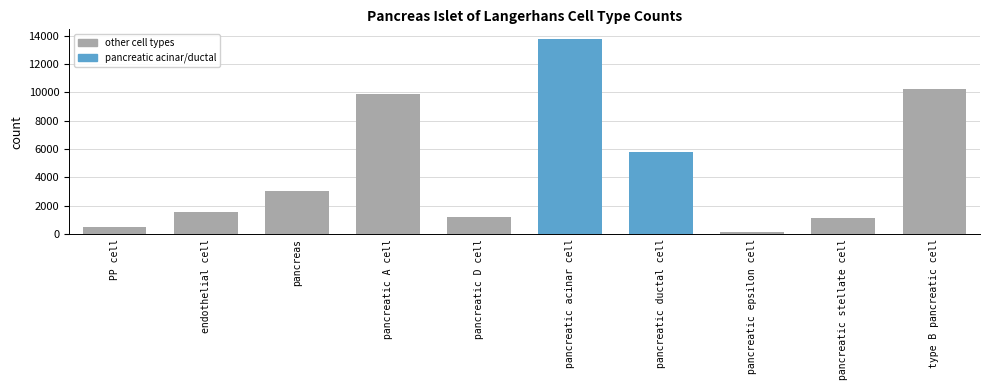

Which category has the highest value across all series?

pancreatic acinar cell